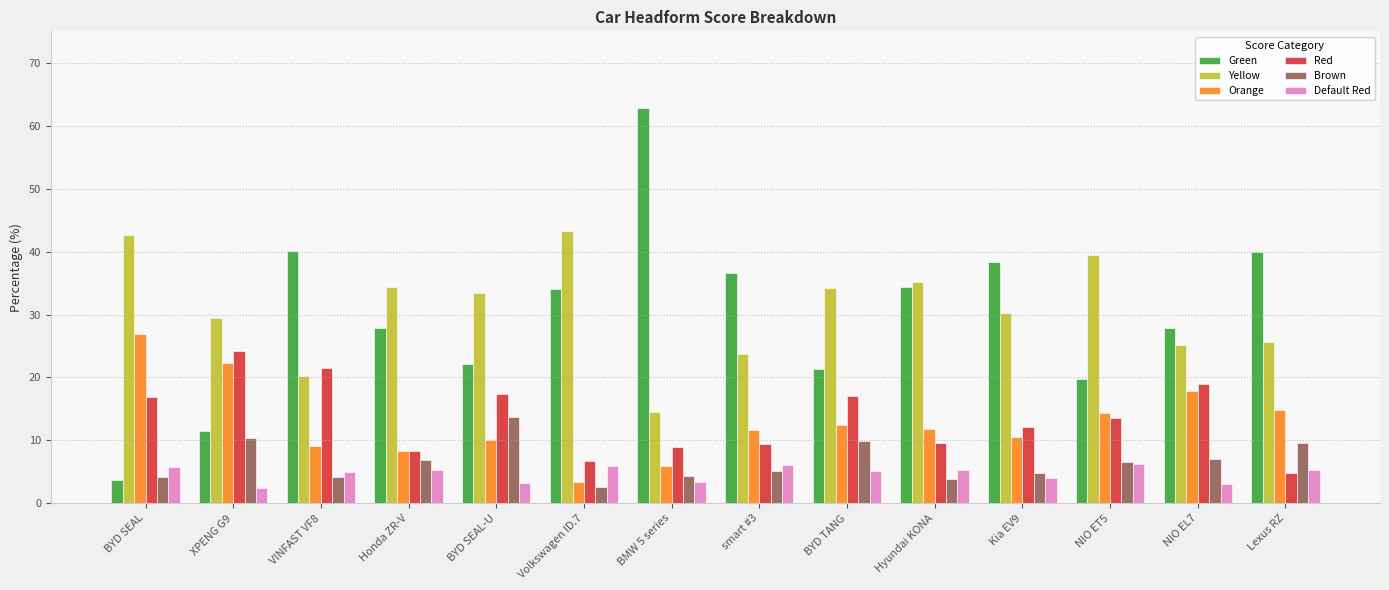

What is the sum of the Orange values at smart #3 and Hyundai KONA?

23.4